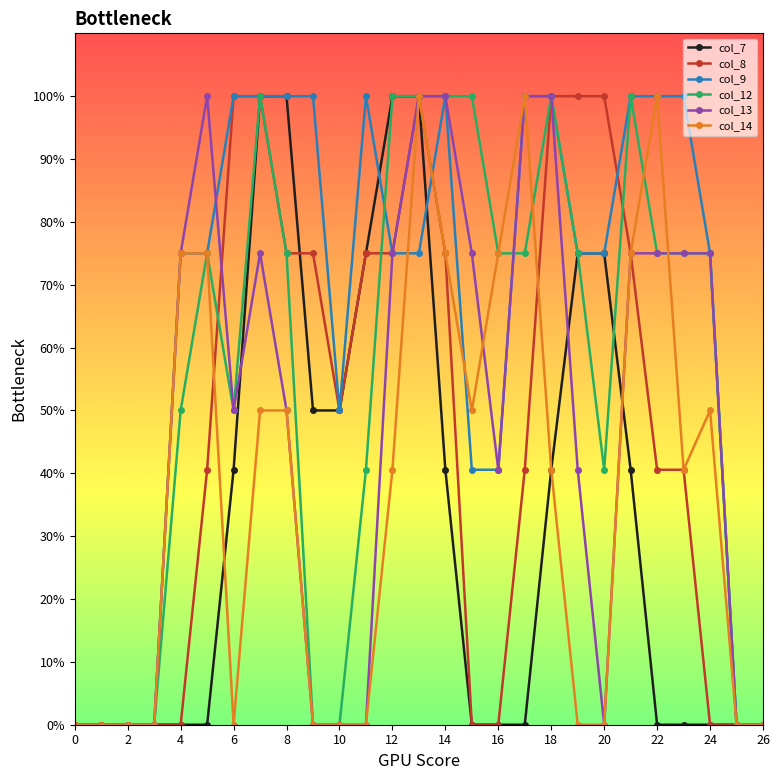

At how many categories does at least one series exceed 1?

20